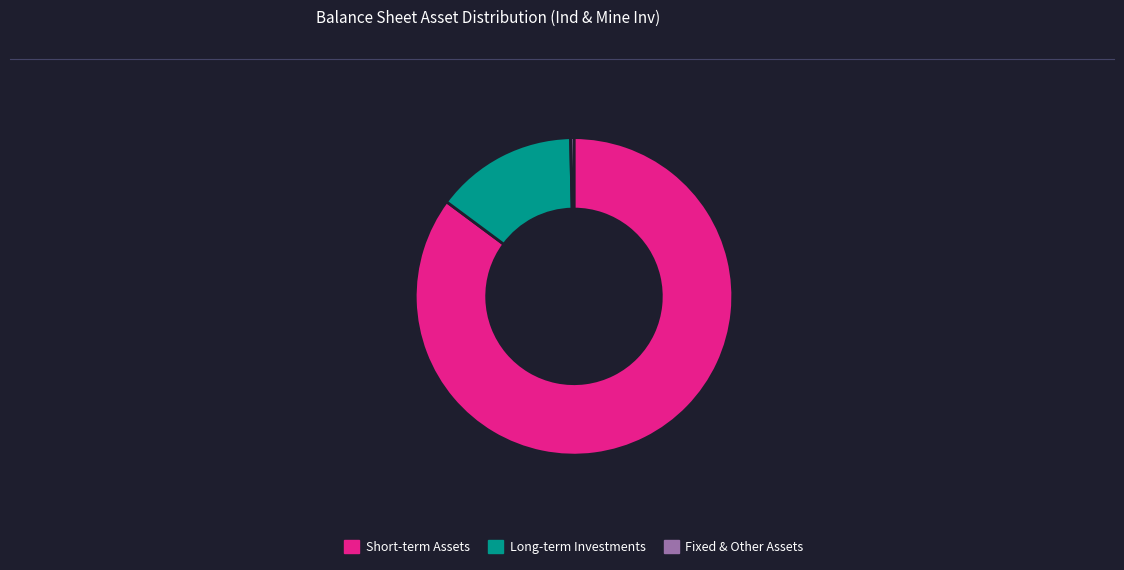

Combined, do Short-term Assets and Fixed & Other Assets account for over 50%?

Yes